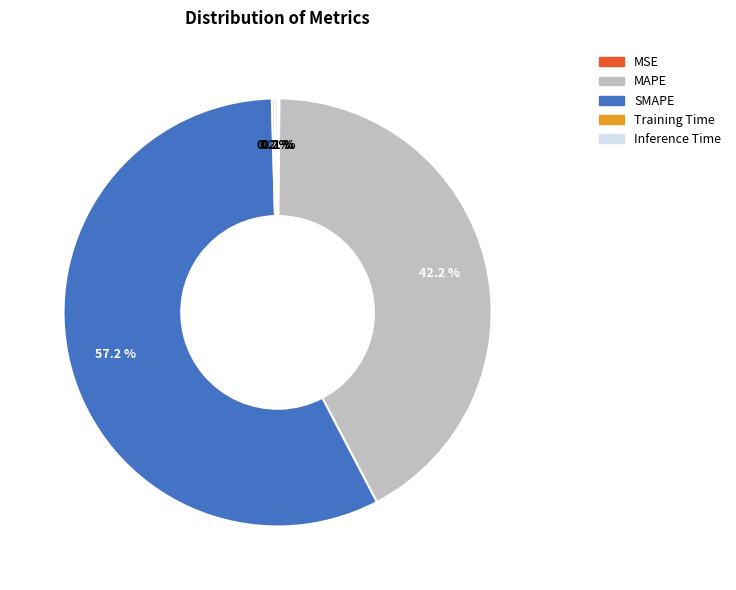

Is there a majority slice in this chart?

Yes